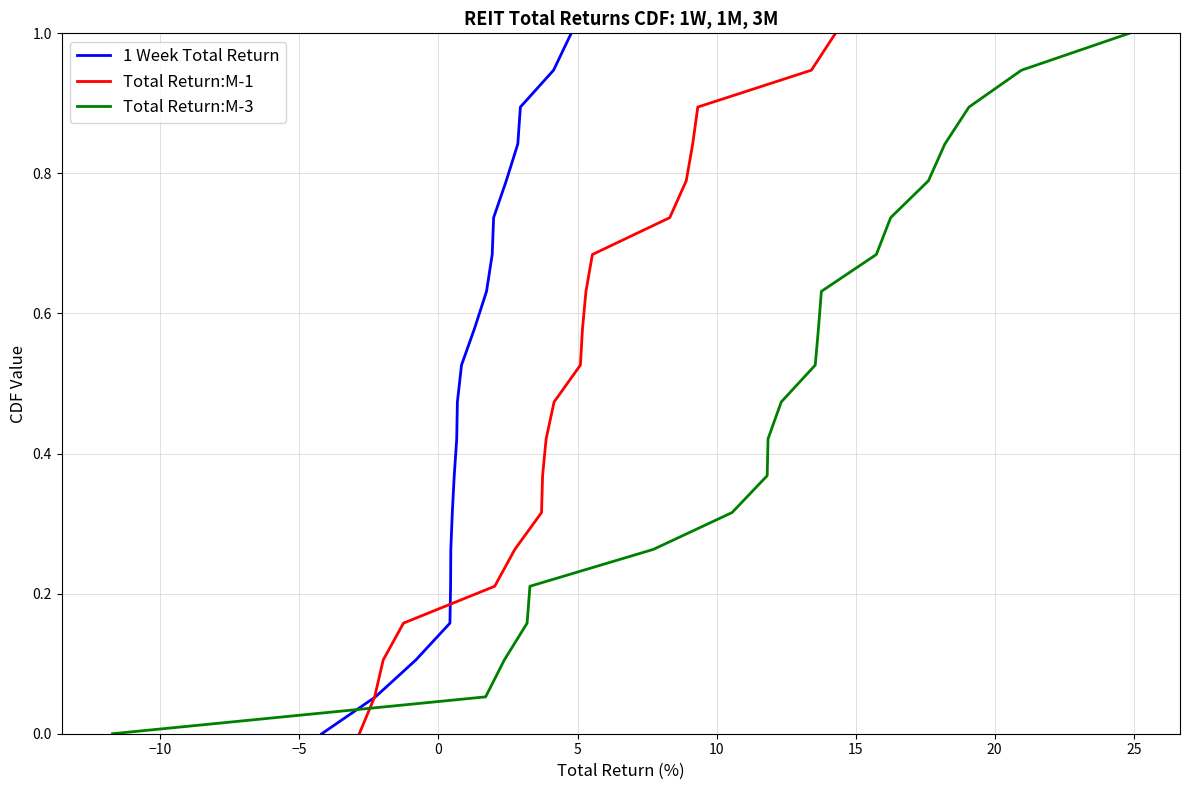

What is the label of the 14th point from the right?

15